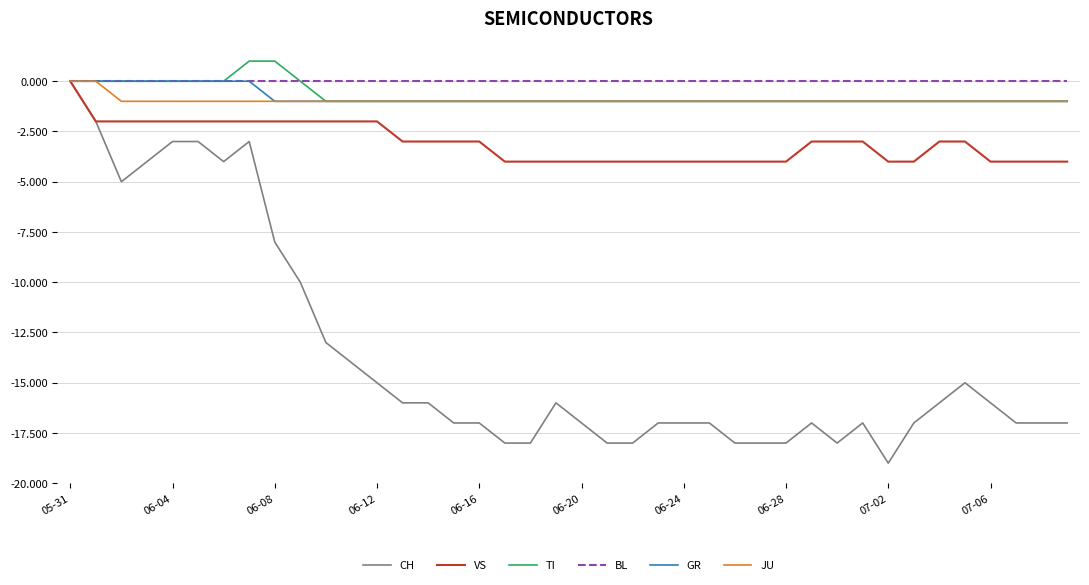

Which series has the largest range (max minus min)?

CH